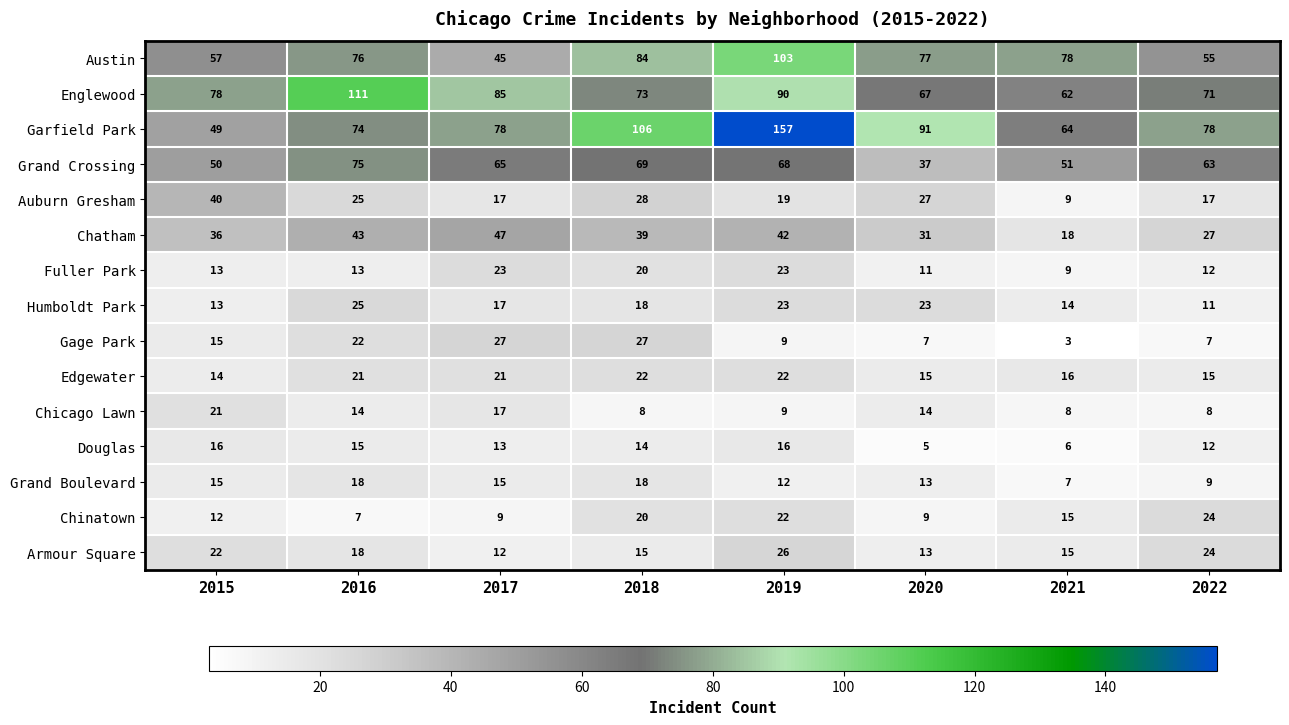

The Fuller Park series shows 11 at 2020. True or false?

True